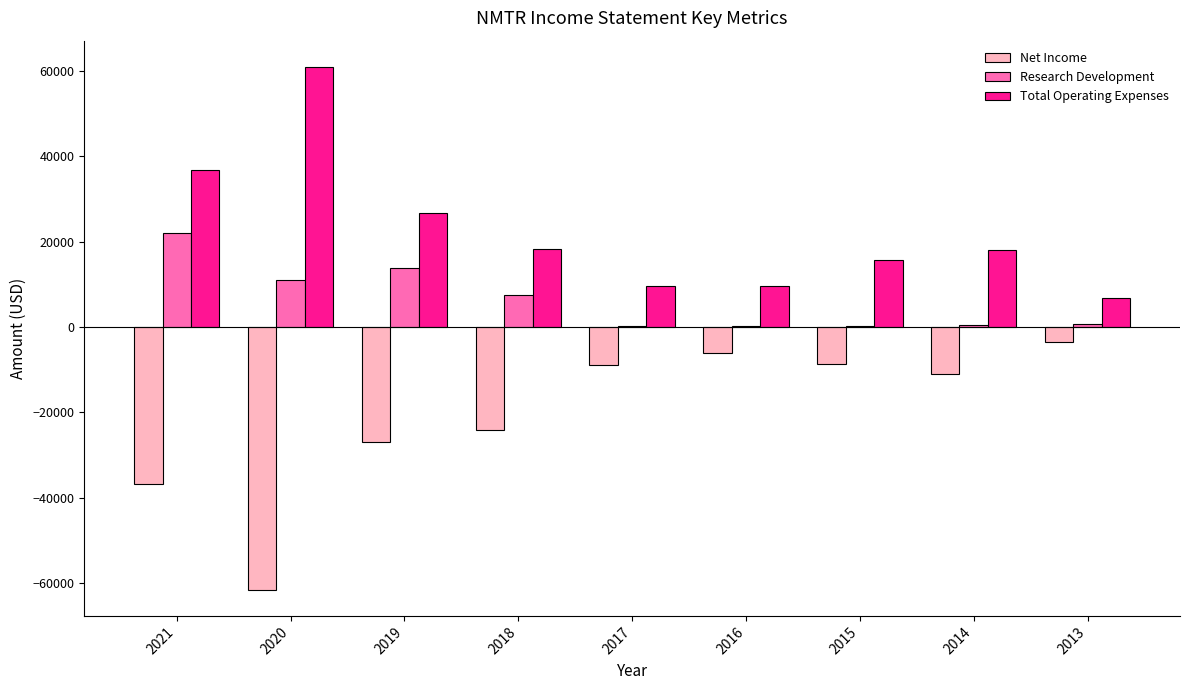

What is the maximum value shown in the chart?

60900